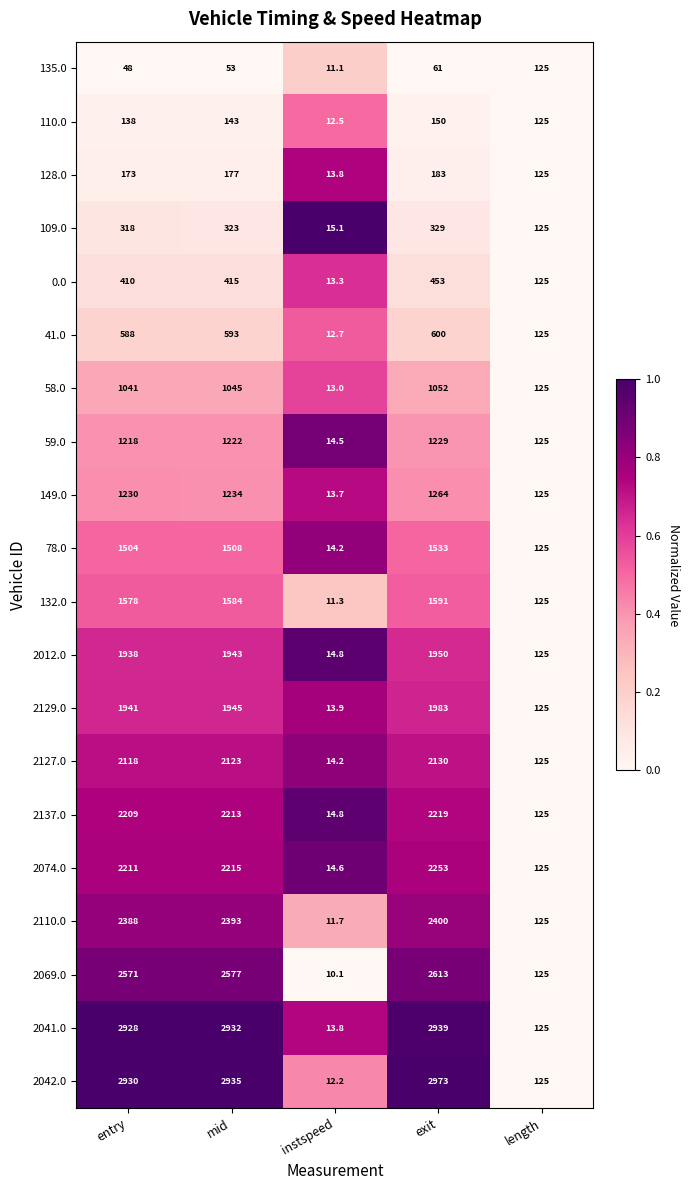

What is the average value of the 109.0 series?

222.0